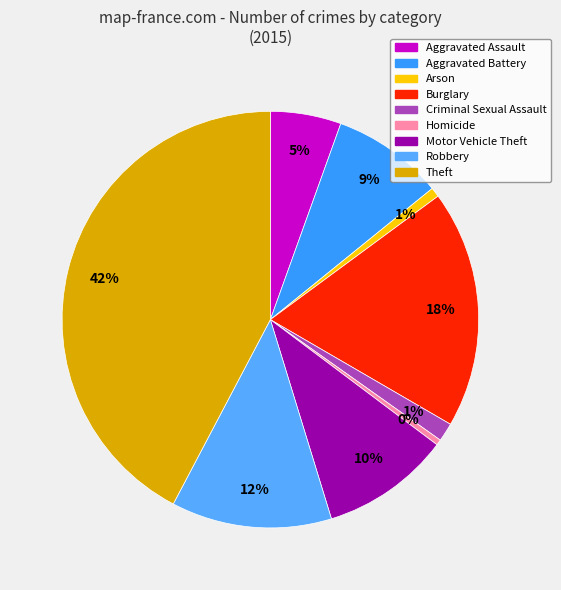

Which category has the biggest portion of the pie?

Theft